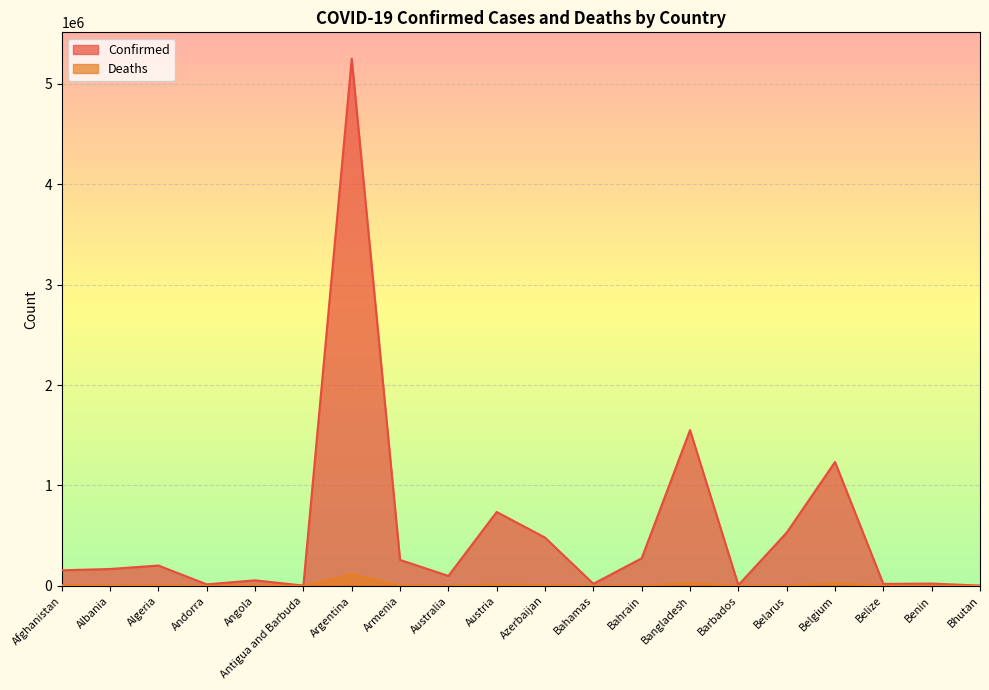

What is the value of the Confirmed point at the 5th from the left?

55121